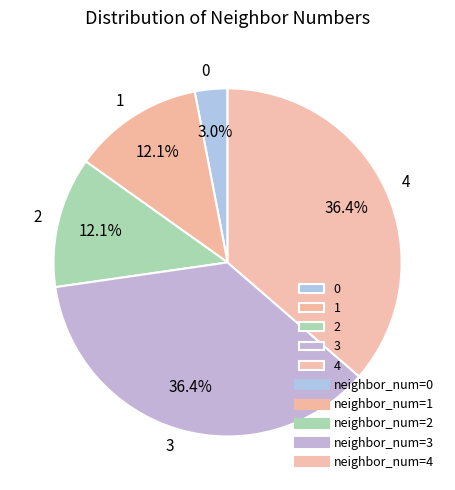

Does 3 account for over 50% of the chart?

No